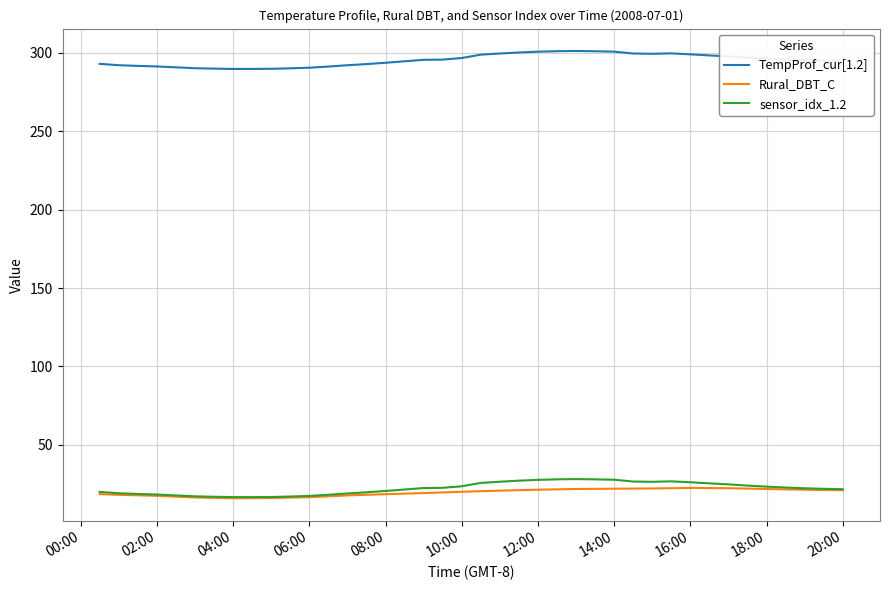

True or false: sensor_idx_1.2 and TempProf_cur[1.2] intersect in this chart.

False